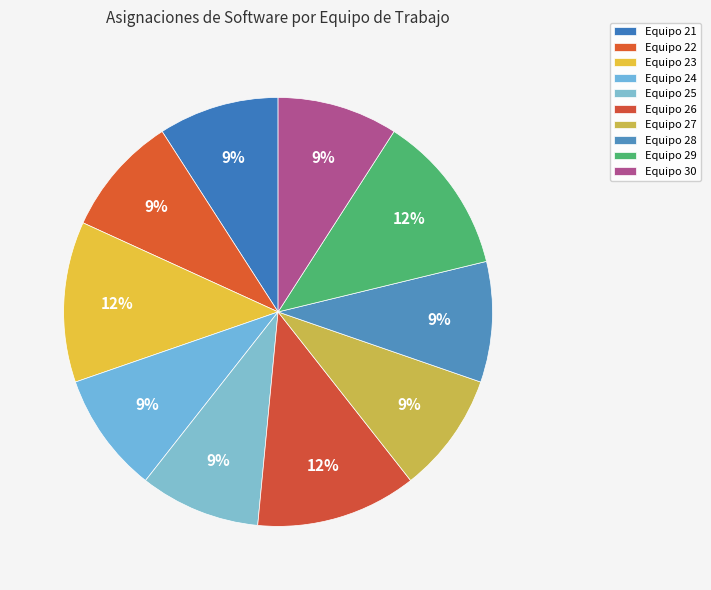

To the nearest percent, what is the average slice percentage?

10%